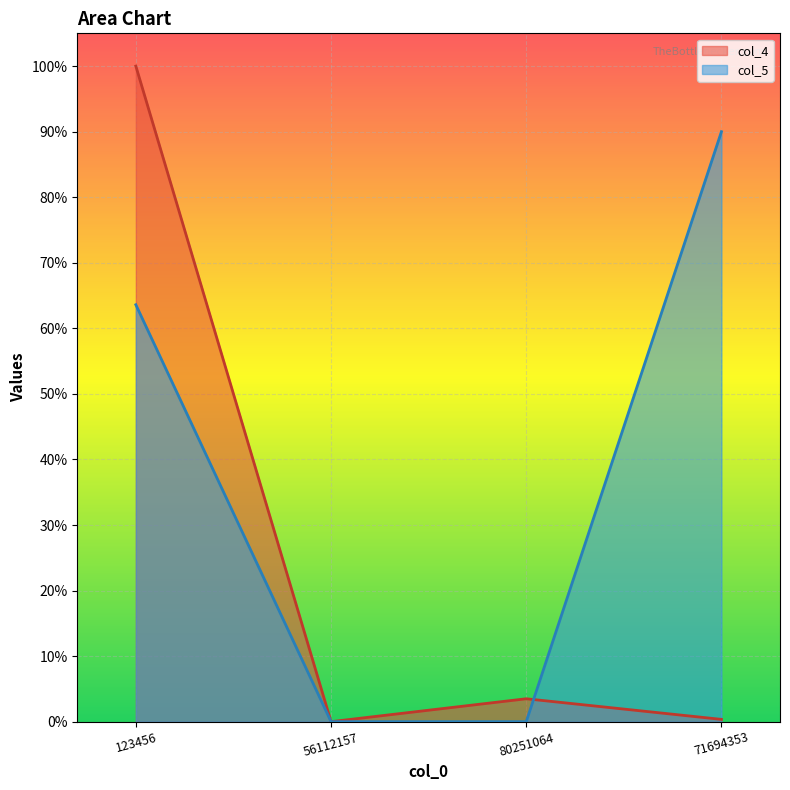

How many distinct data groups are displayed?

2